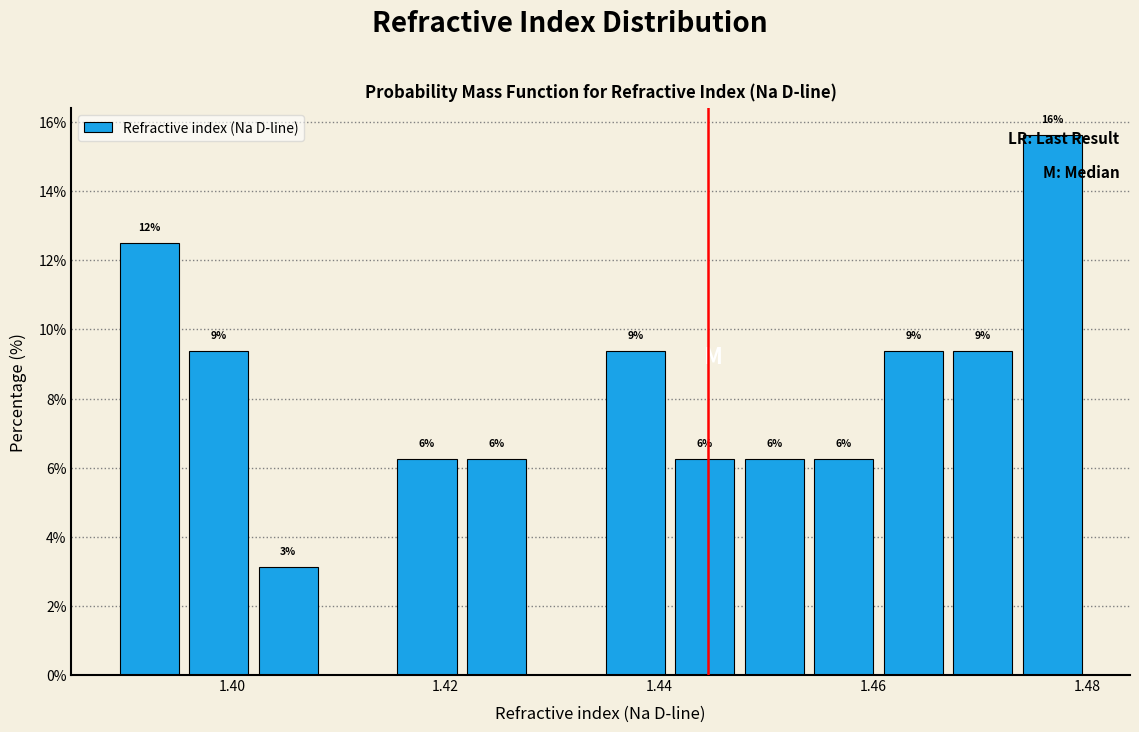

Read against the x-axis, roughly where is the centre of the tallest bar?

1.476